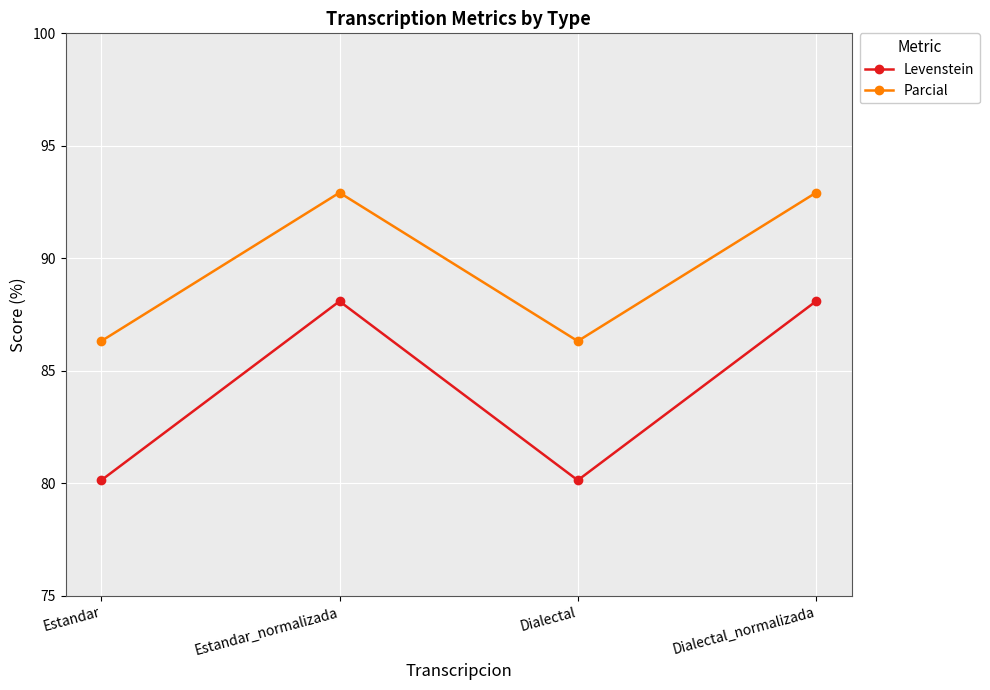

Where is the first local minimum for Levenstein?

Dialectal